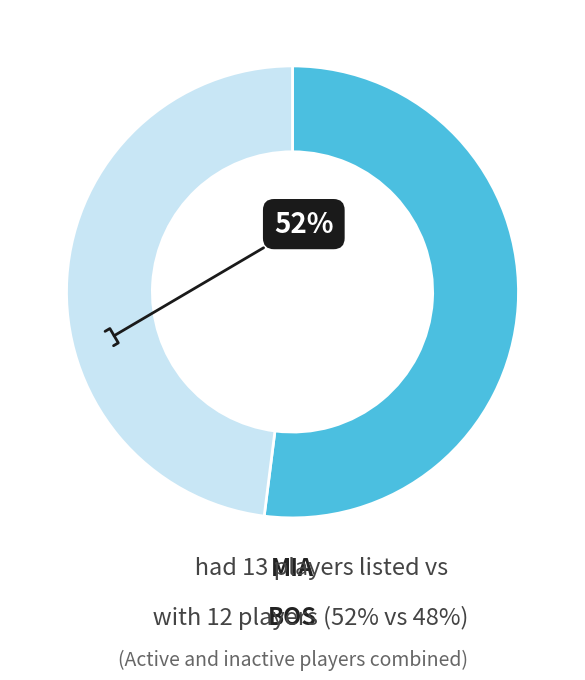

Is there any slice that represents more than half of the pie?

Yes